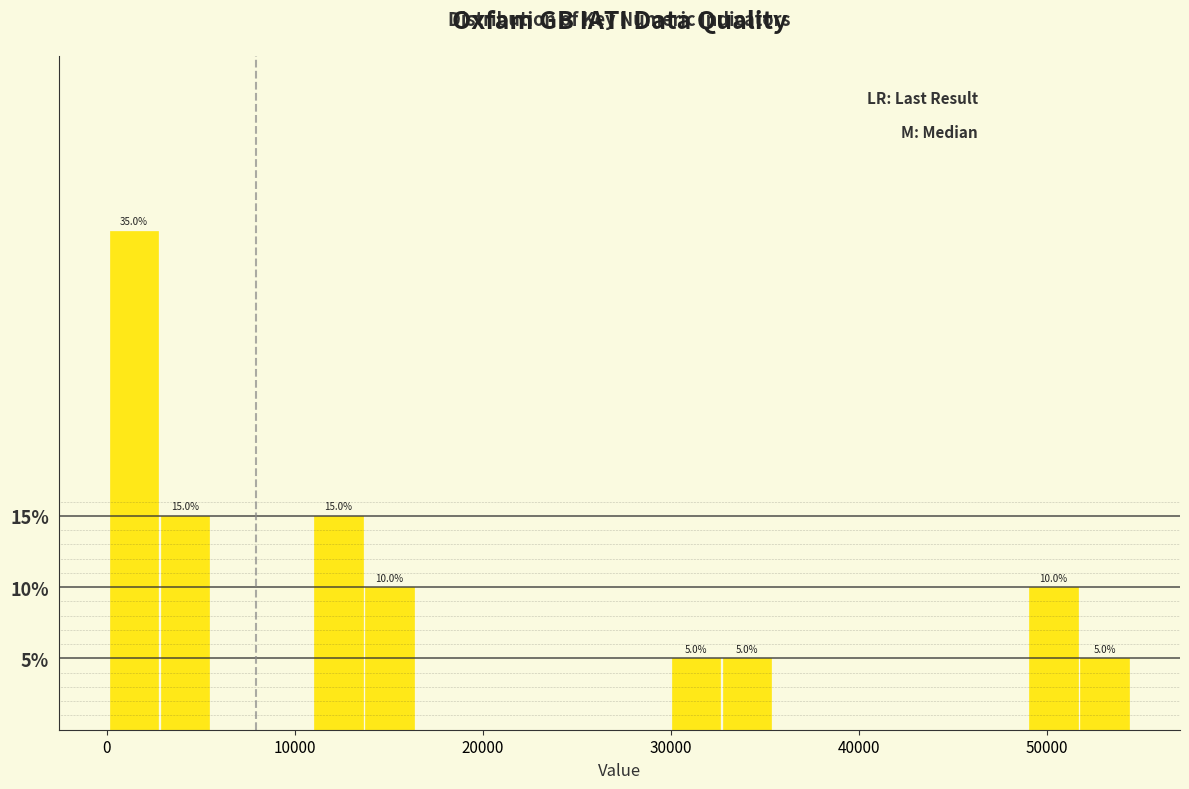

Around what value on the x-axis is the tallest bar? Give the approximate position of its centre, as read against the axis.

1000